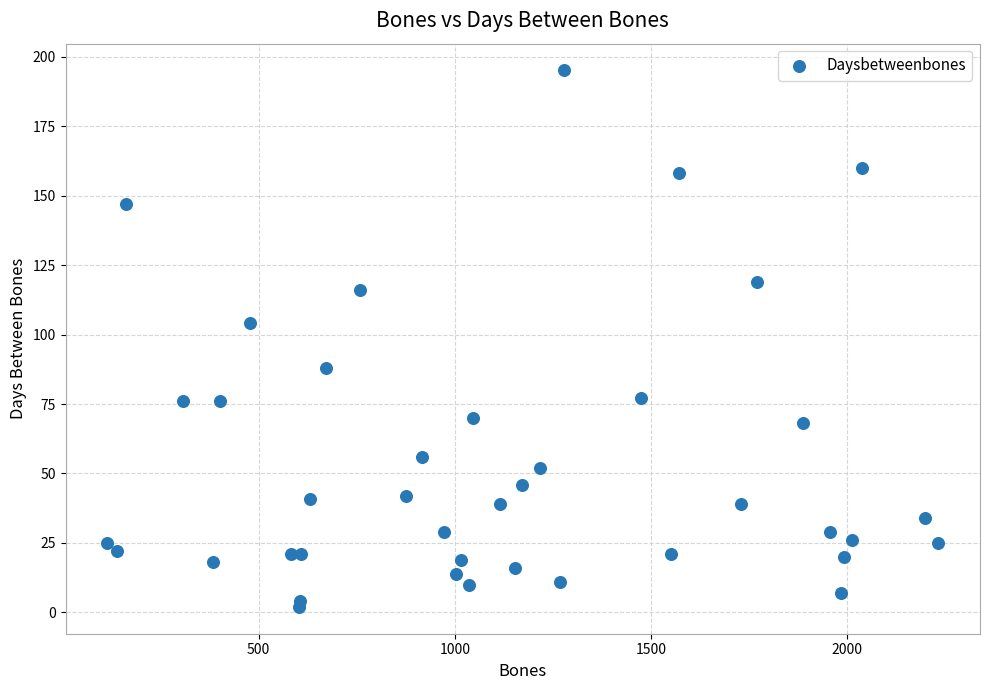

What Y value in the scatter plot is closest to 98?

104